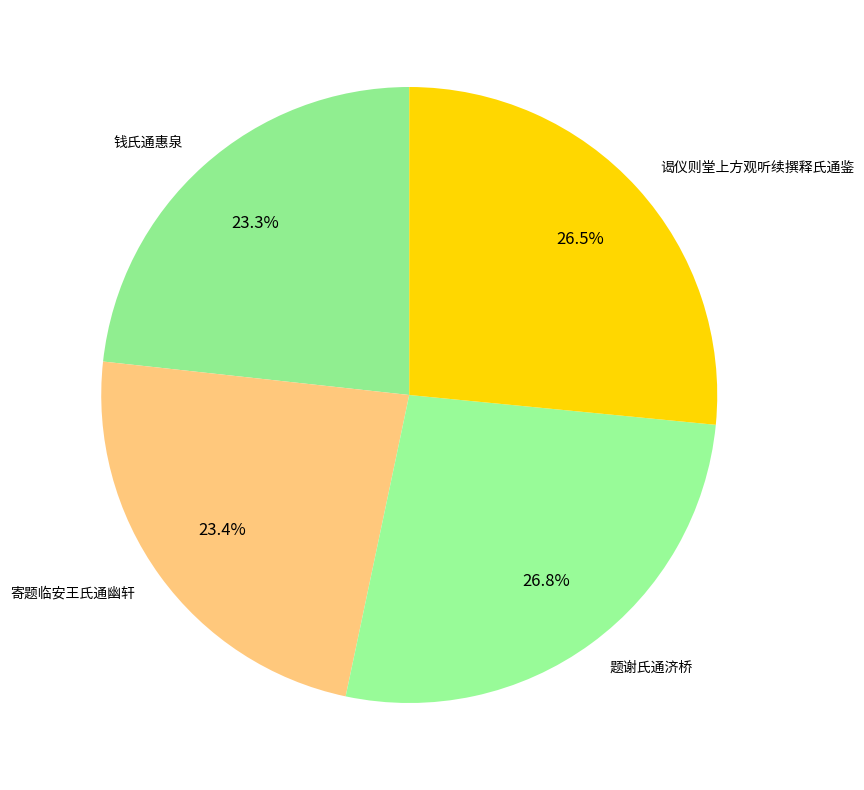

Approximately how many times larger is the value at 题谢氏通济桥 compared to 寄题临安王氏通幽轩?

1.1